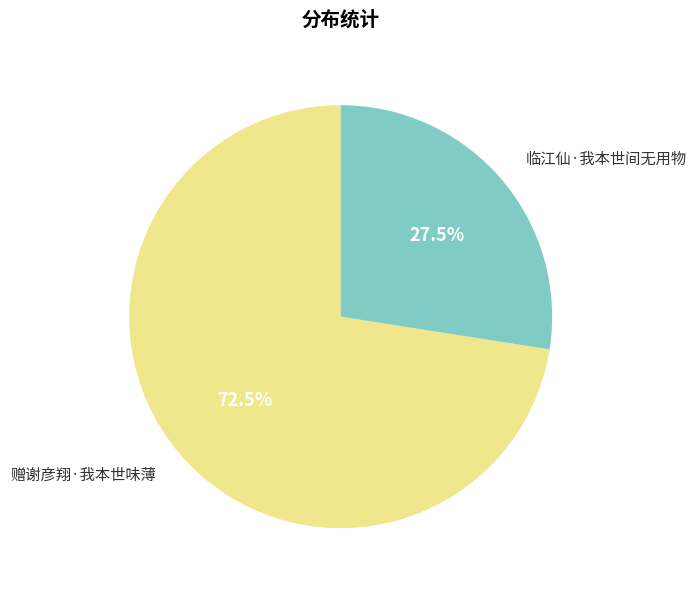

The 赠谢彦翔·我本世味薄 slice represents 83% of the pie. True or false?

False